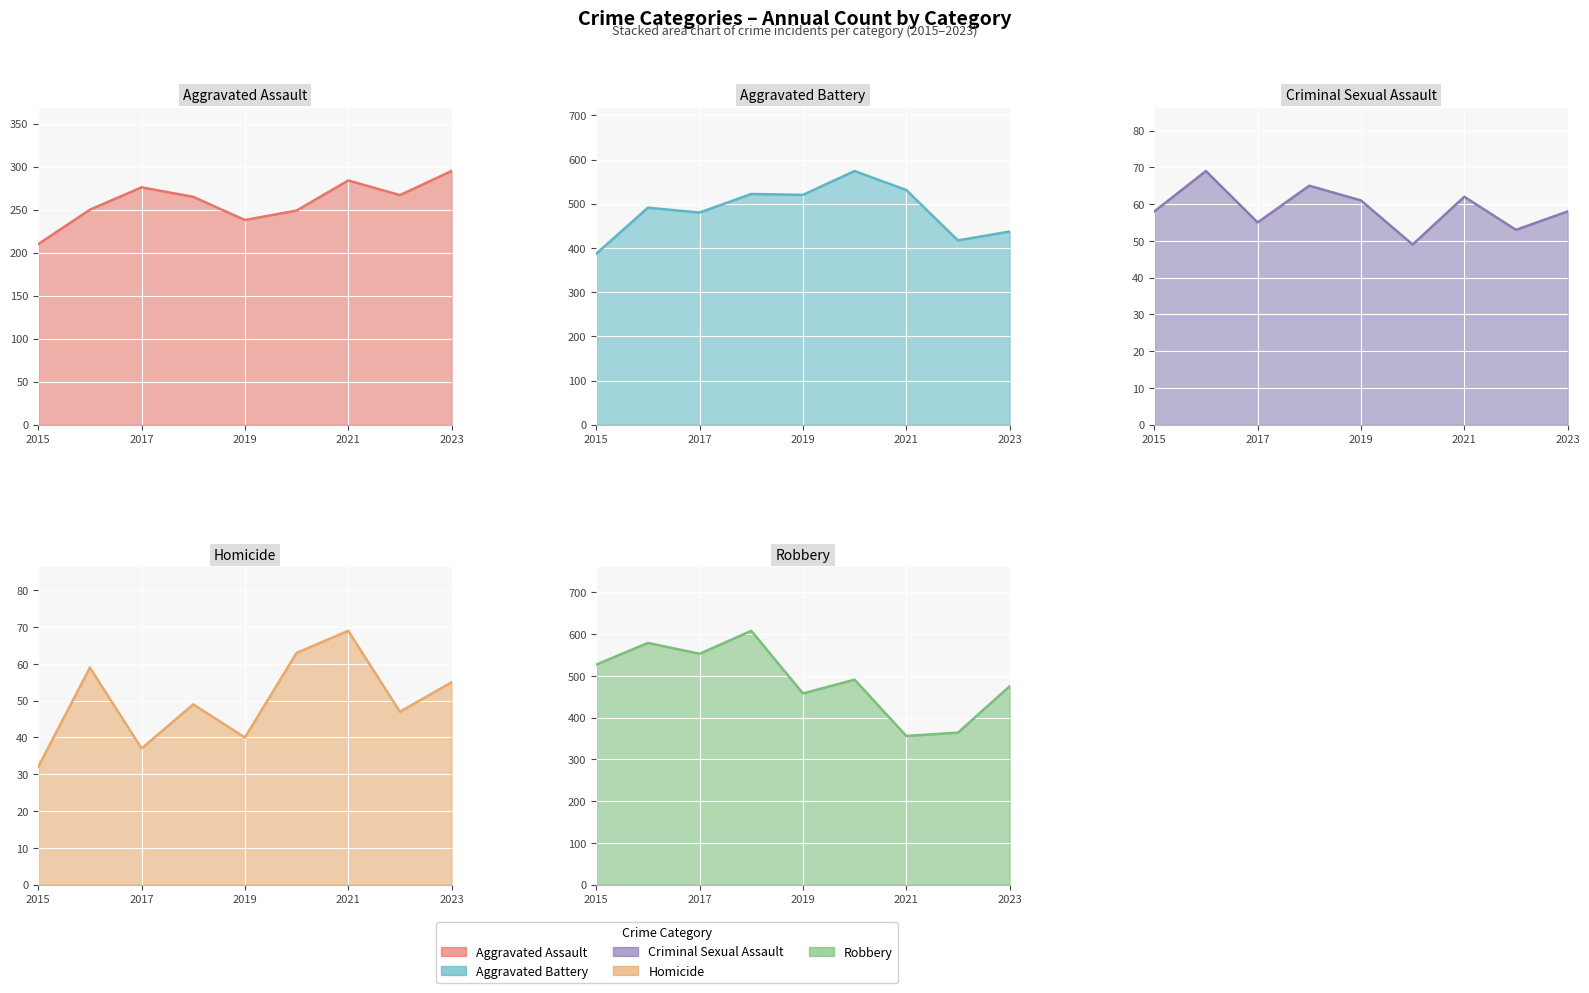

What is the difference between the Criminal Sexual Assault values at 2016 and 2023?

11